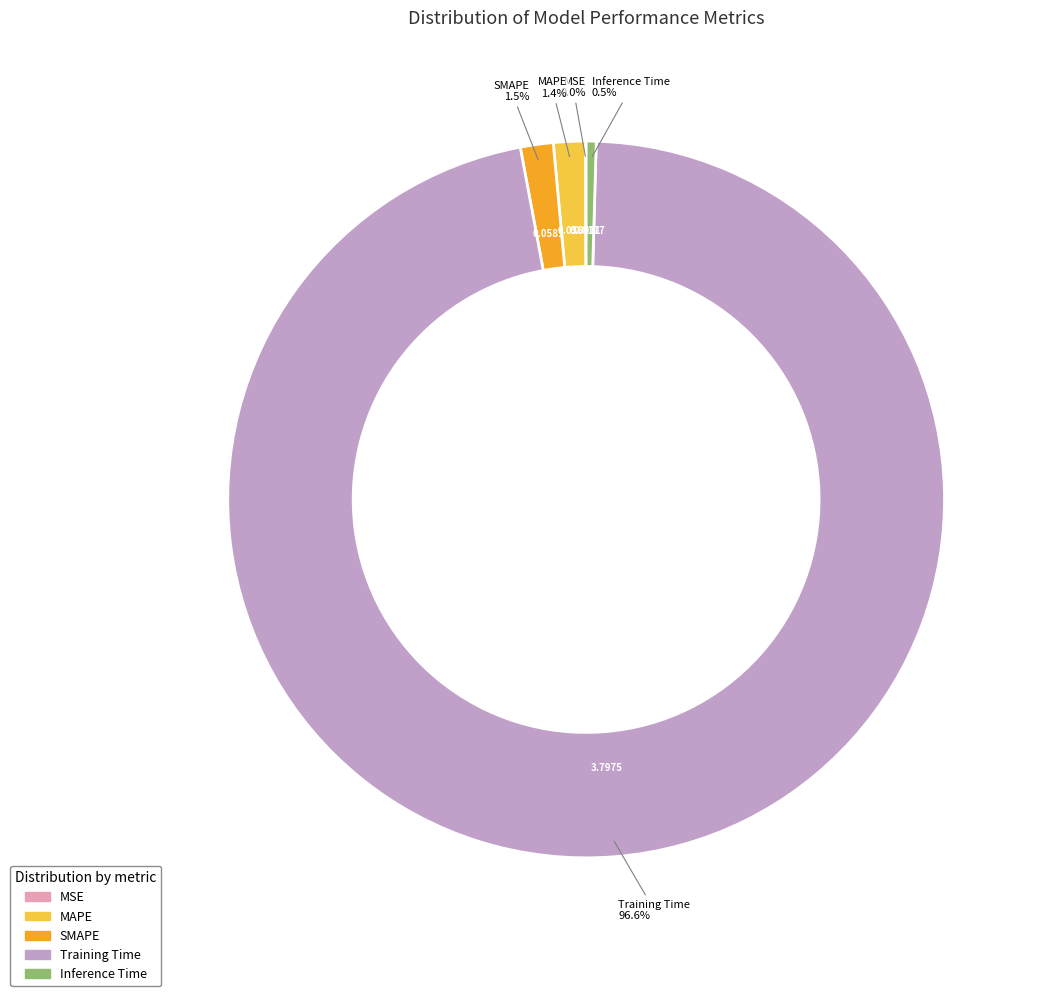

Does Training Time represent more than half of the total?

Yes